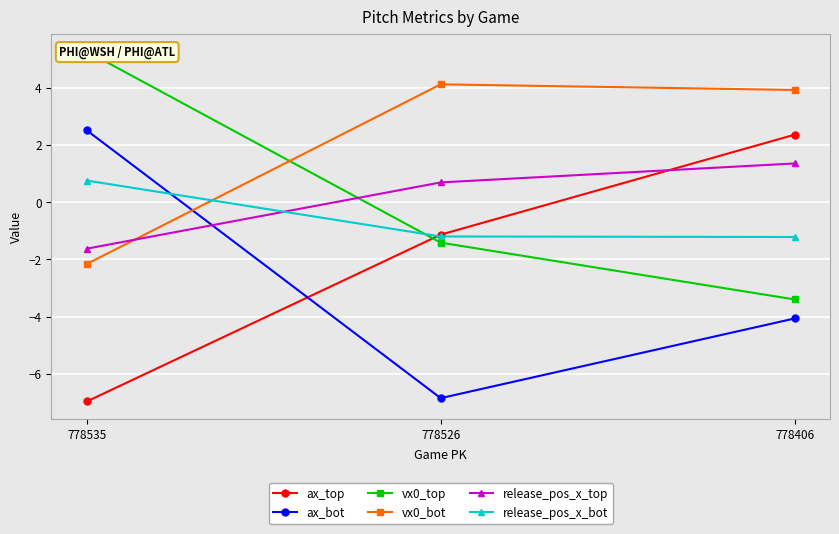

Reading right to left, extract all data points from this chart.

ax_top: 2.4	-1.1	-7.0
ax_bot: -4.1	-6.9	2.5
vx0_top: -3.4	-1.4	5.3
vx0_bot: 3.9	4.1	-2.2
release_pos_x_top: 1.4	0.7	-1.6
release_pos_x_bot: -1.2	-1.2	0.8